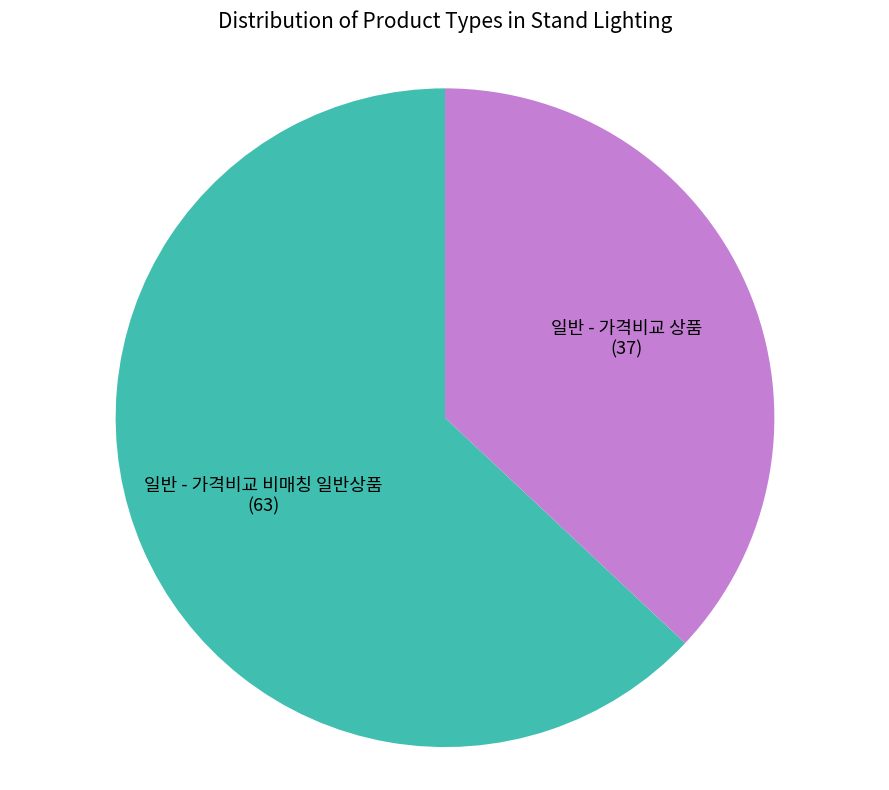

Rank the categories by value from lowest to highest.

일반 - 가격비교 상품, 일반 - 가격비교 비매칭 일반상품